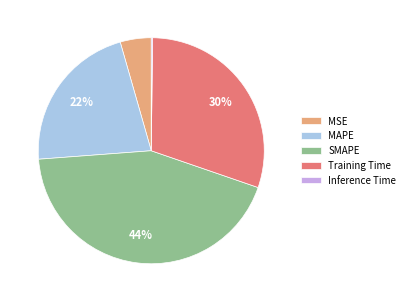

Is there any slice that represents more than half of the pie?

No